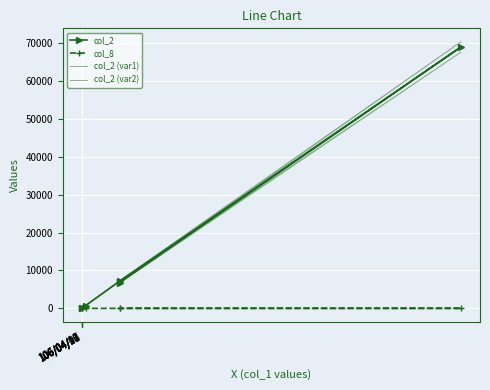

Reading right to left, what are all the values shown in this chart?

col_2: 6800.0	69000.0	7200.0	0.0	720.0	0.0
col_8: 1.0	1.0	1.0	0.0	1.0	0.0
col_2 (var1): 6664.0	67620.0	7056.0	0.0	705.6	0.0
col_2 (var2): 6936.0	70380.0	7344.0	0.0	734.4	0.0